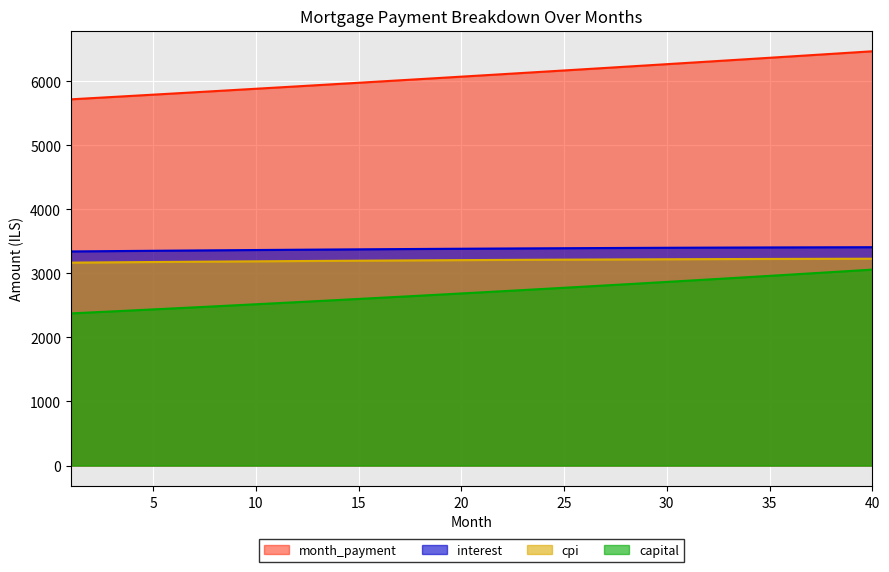

True or false: capital and interest intersect in this chart.

False